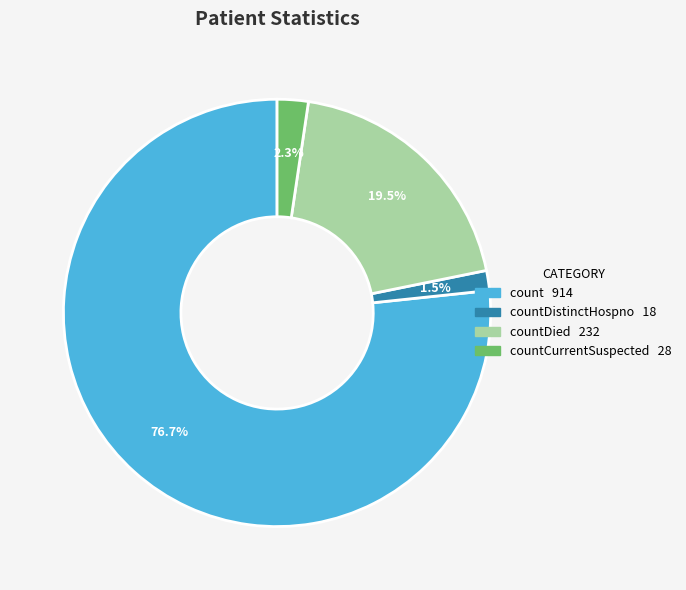

Is there a majority slice in this chart?

Yes